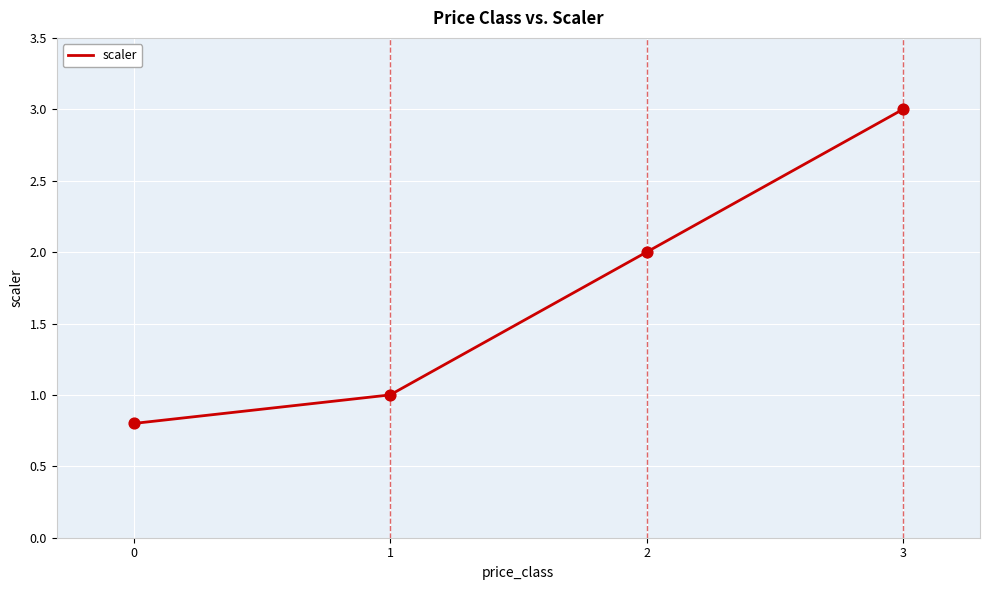

Which has a higher value, 2 or 1?

2